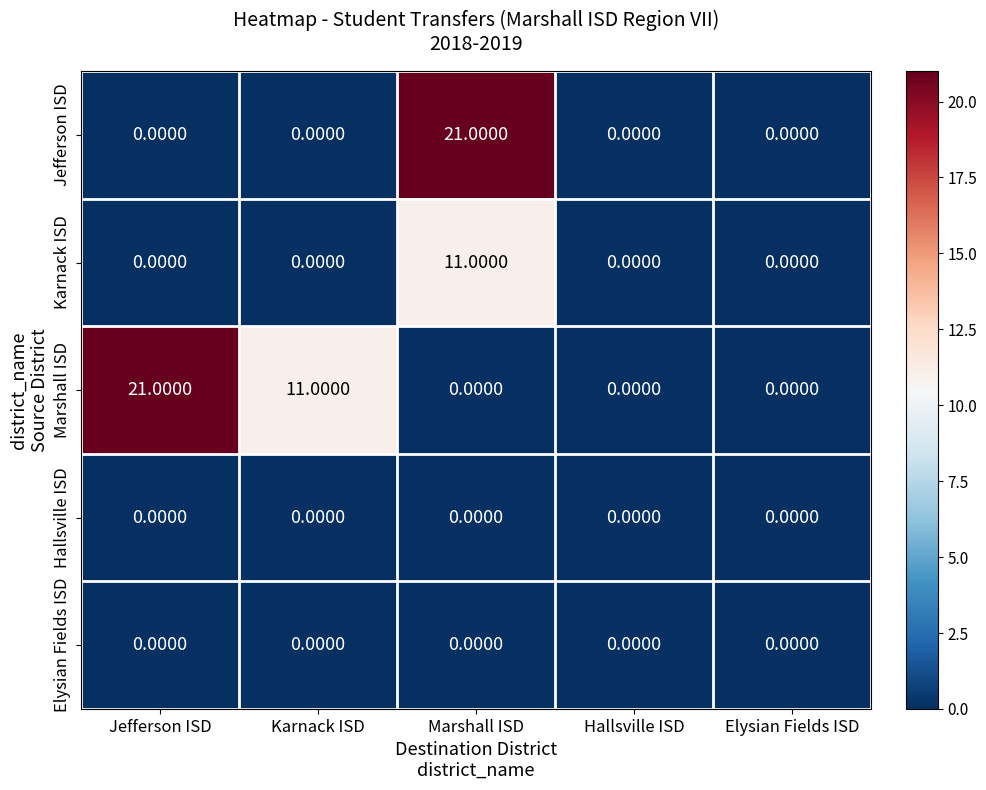

At which category is the sum across all series the highest?

Marshall ISD